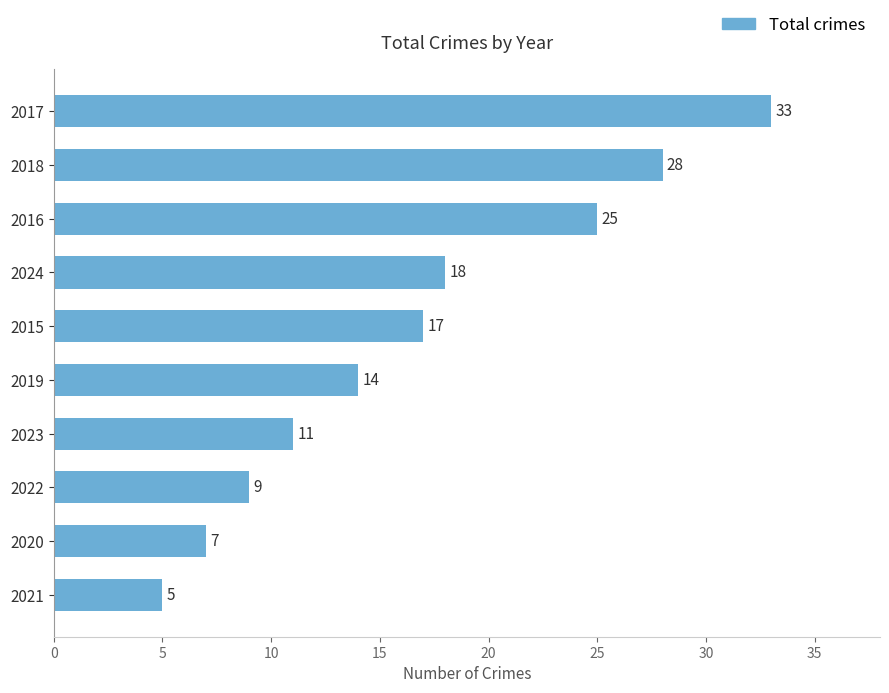

What is the greatest value displayed?

33